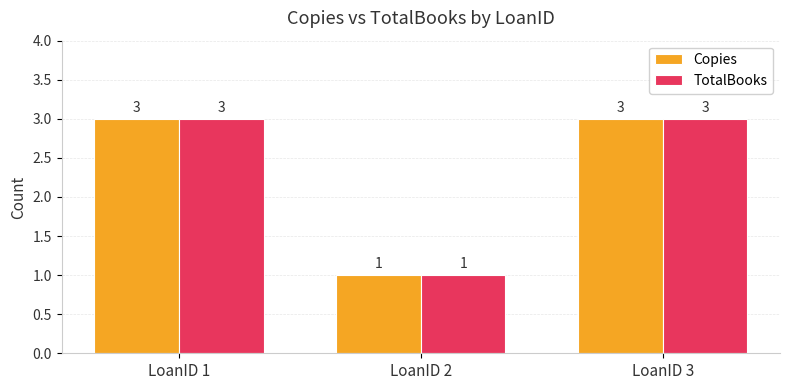

What is the value of the Copies bar at the 3rd from the left?

3